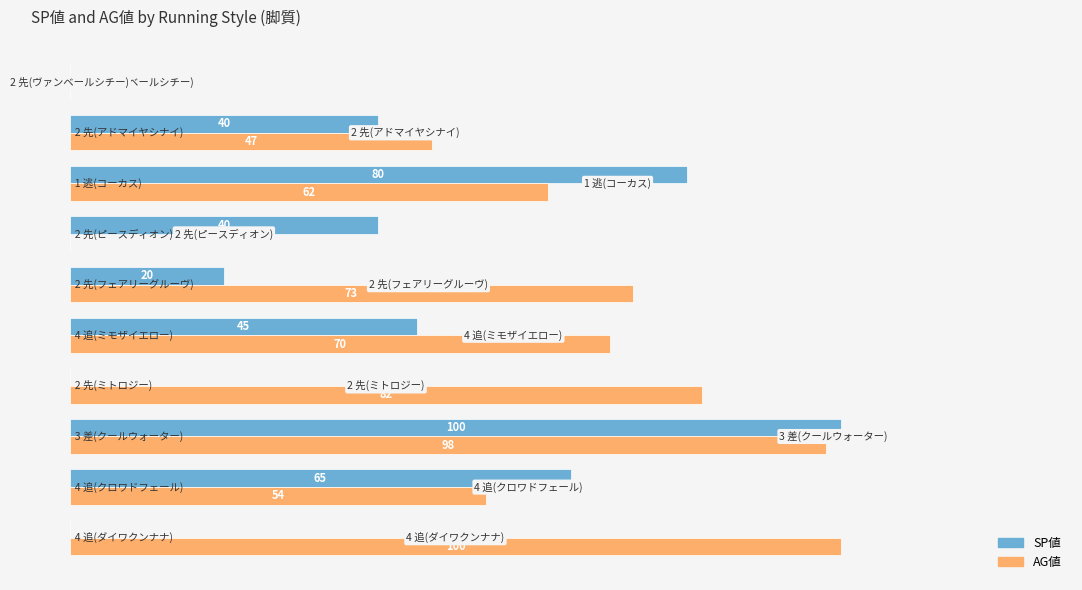

Which series has the largest total across all categories?

AG値